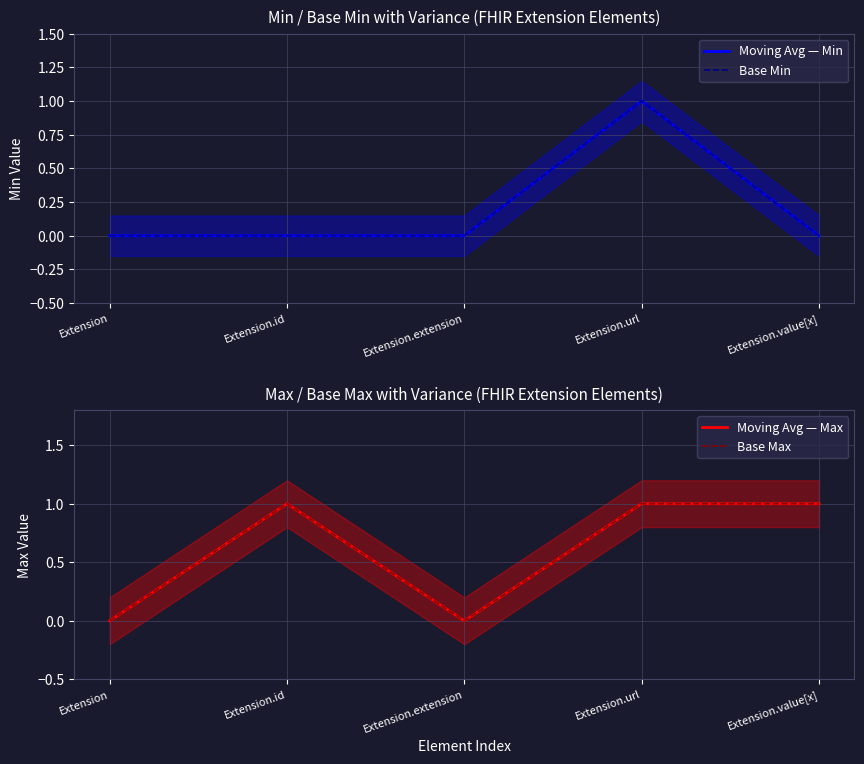

The Base Min series shows 0 at Extension.extension. True or false?

True